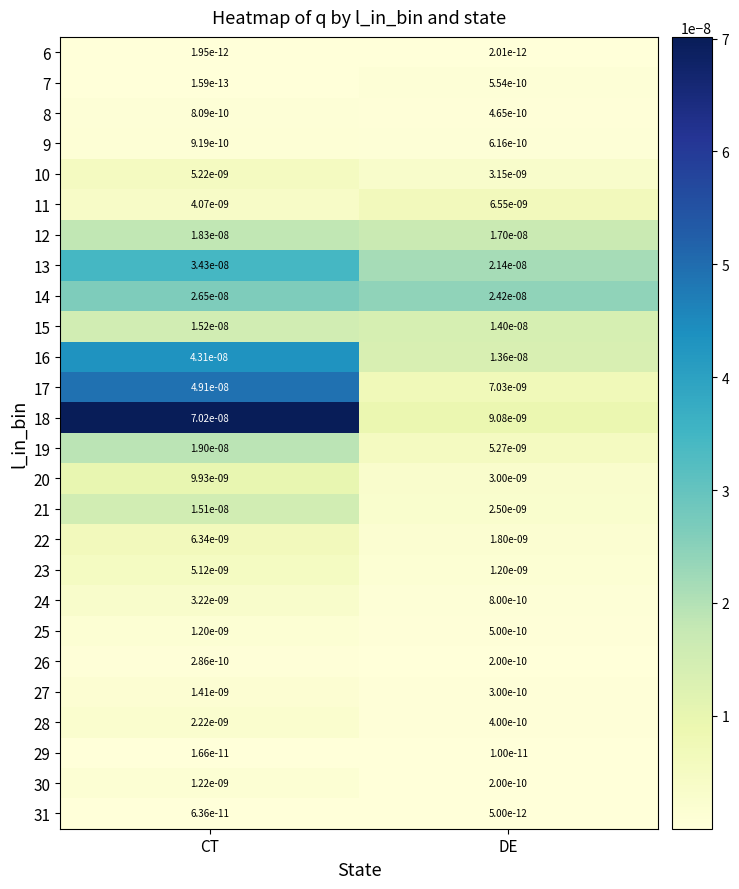

Is it true that 22 equals 0.0 at CT?

True